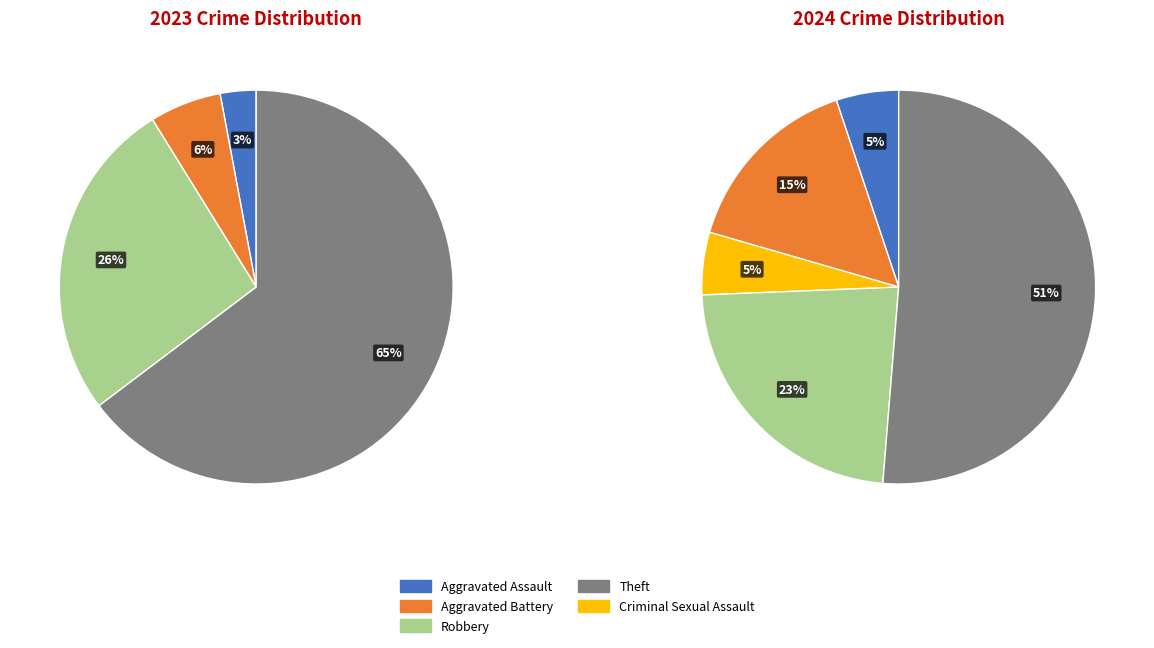

To the nearest percent, what is the combined percentage of 4 and 2?

28%